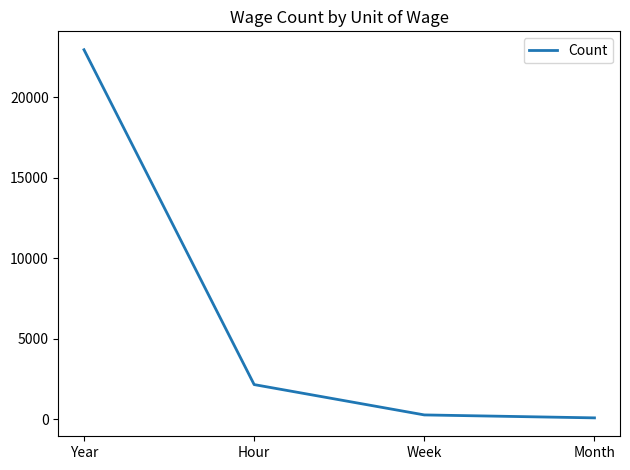

Reading left to right, transcribe all the data shown in this chart.

Year=22962	Hour=2157	Week=272	Month=89